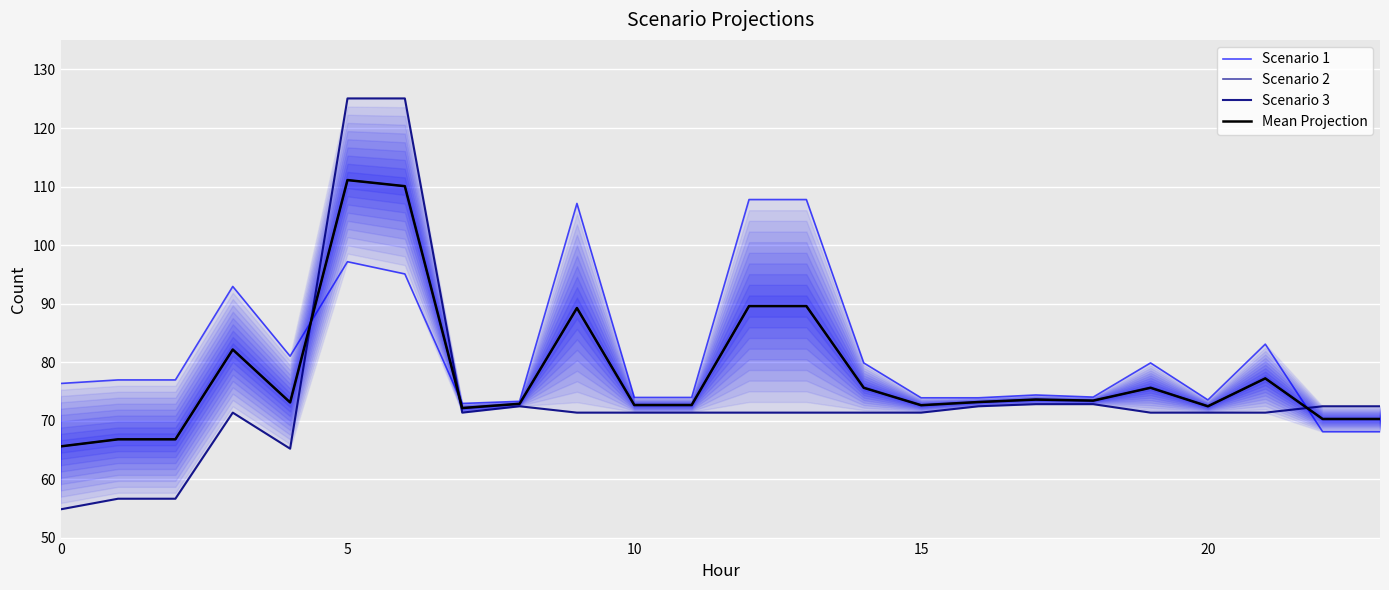

Reading left to right, extract all data points from this chart.

Scenario 1: 76.4	77.0	77.0	92.9	81.0	97.2	95.1	72.9	73.3	107.1	74.0	74.0	107.8	107.8	79.9	73.9	73.9	74.4	74.0	79.9	73.5	83.1	68.1	68.1
Scenario 2: 65.6	66.8	66.8	82.1	73.1	111.1	110.1	72.2	72.9	89.2	72.7	72.7	89.6	89.6	75.6	72.6	73.2	73.6	73.4	75.6	72.5	77.2	70.3	70.3
Scenario 3: 54.8	56.7	56.7	71.4	65.2	125.1	125.1	71.4	72.5	71.4	71.4	71.4	71.4	71.4	71.4	71.4	72.5	72.8	72.8	71.4	71.4	71.4	72.5	72.5
Mean Projection: 65.6	66.8	66.8	82.1	73.1	111.1	110.1	72.2	72.9	89.2	72.7	72.7	89.6	89.6	75.6	72.6	73.2	73.6	73.4	75.6	72.5	77.2	70.3	70.3